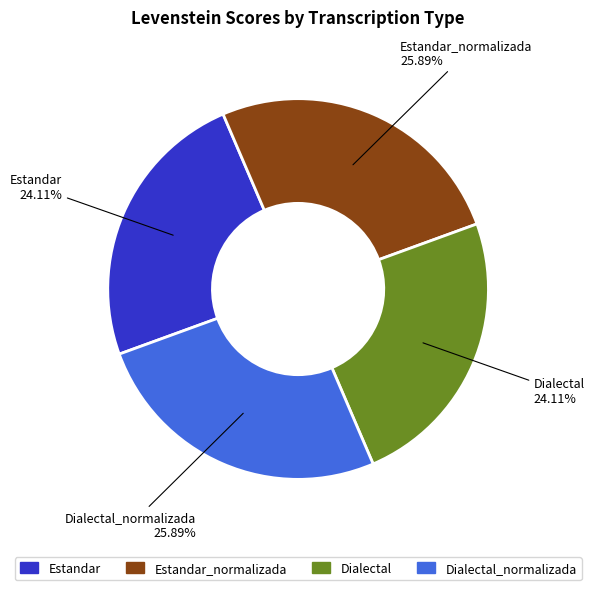

Is there any slice that represents more than half of the pie?

No